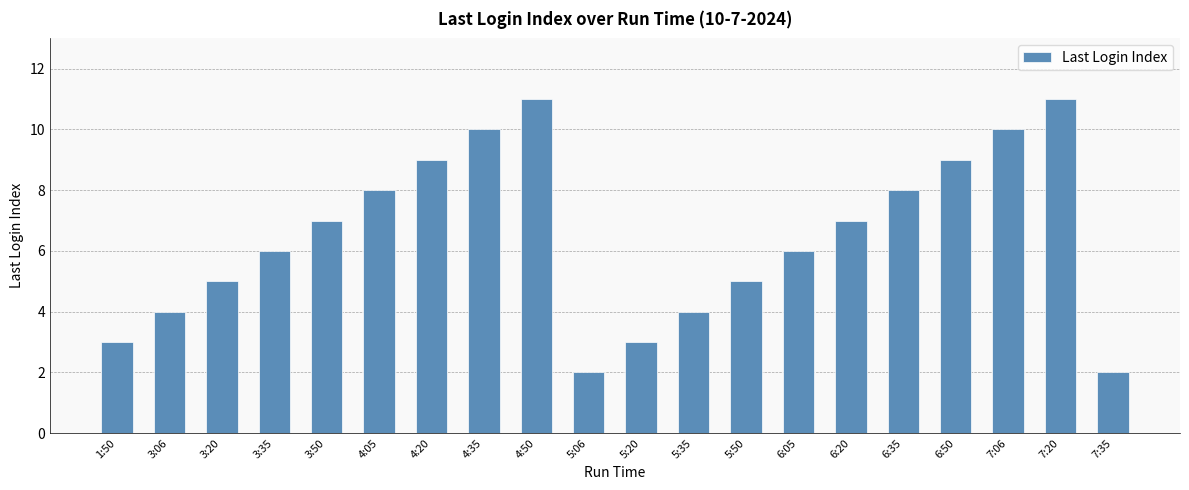

What is the change in value from 5:20 to 7:06?

+7